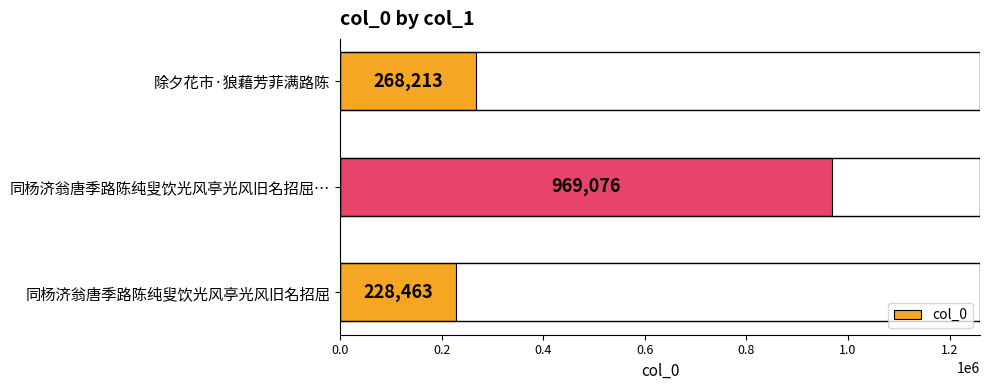

What is the smallest value displayed?

228463